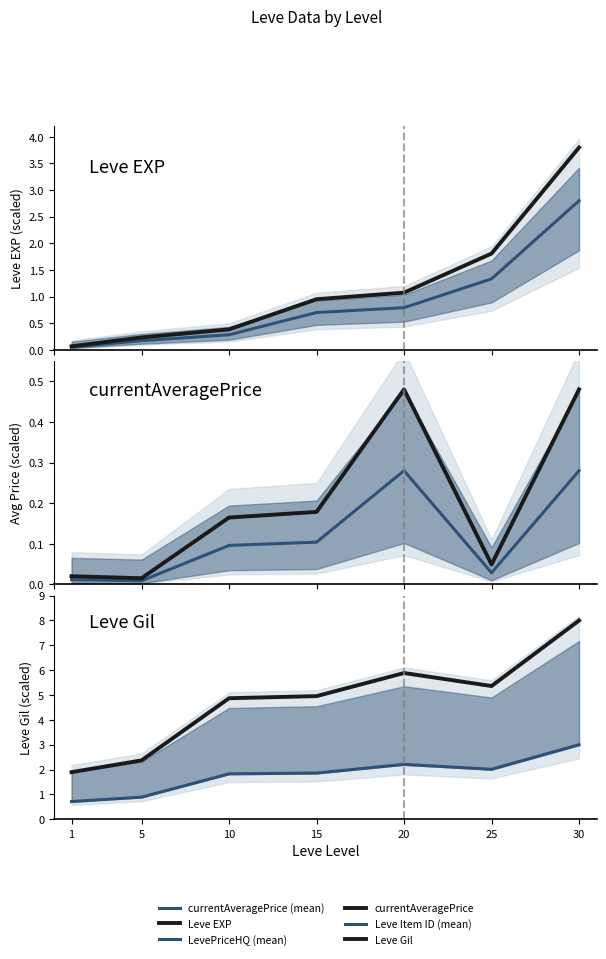

Which series has the largest range (max minus min)?

Leve Gil